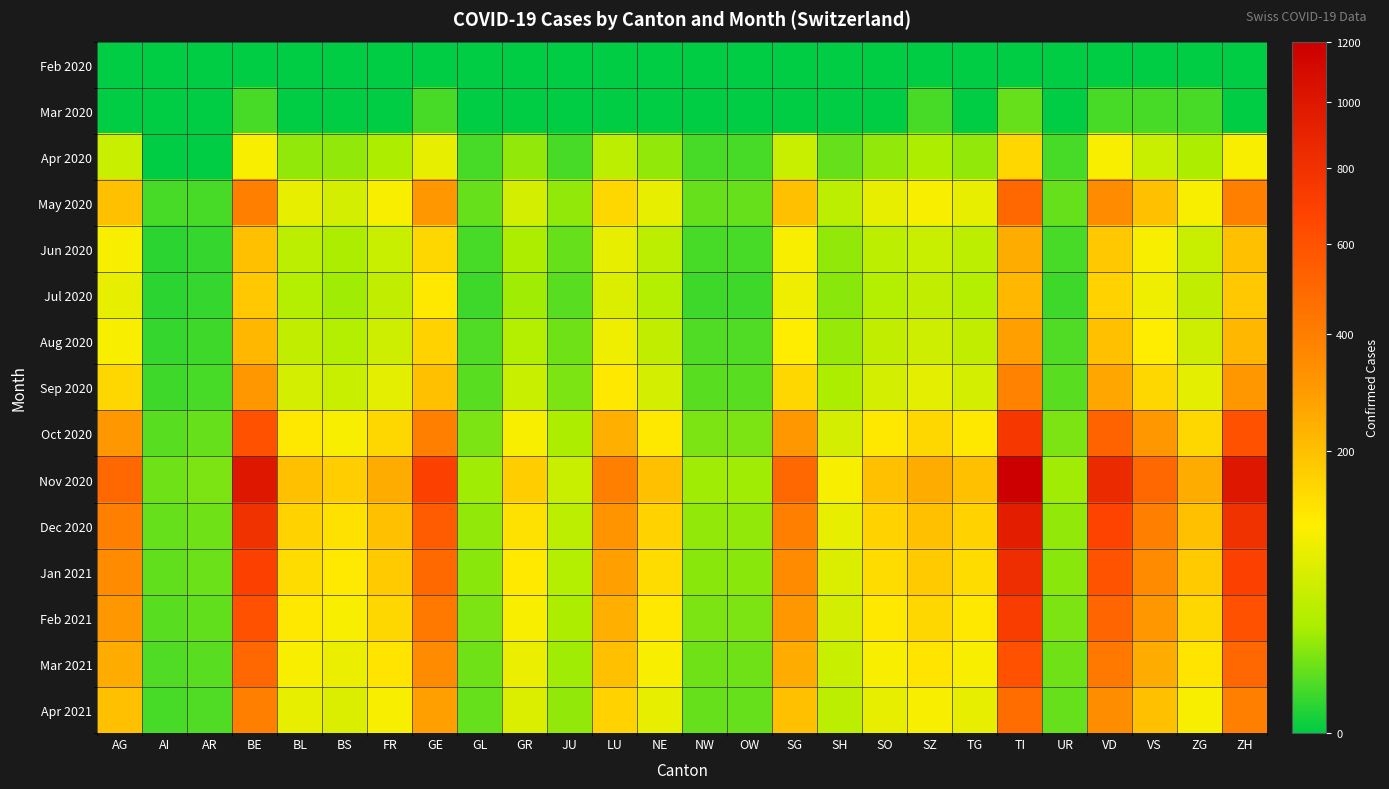

Rank the series by their maximum value, from lowest to highest.

Feb 2020, Mar 2020, Apr 2020, Jul 2020, Jun 2020, Aug 2020, Sep 2020, Apr 2021, May 2020, Mar 2021, Feb 2021, Oct 2020, Jan 2021, Dec 2020, Nov 2020